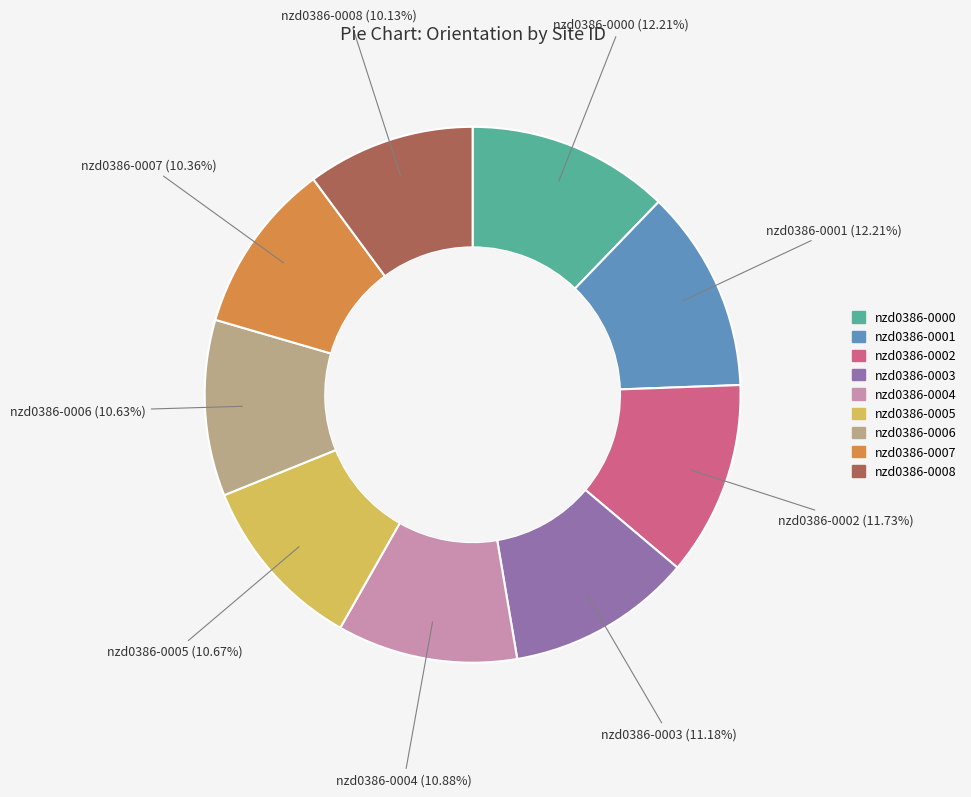

Is it true that nzd0386-0003 is 1% of the pie?

False